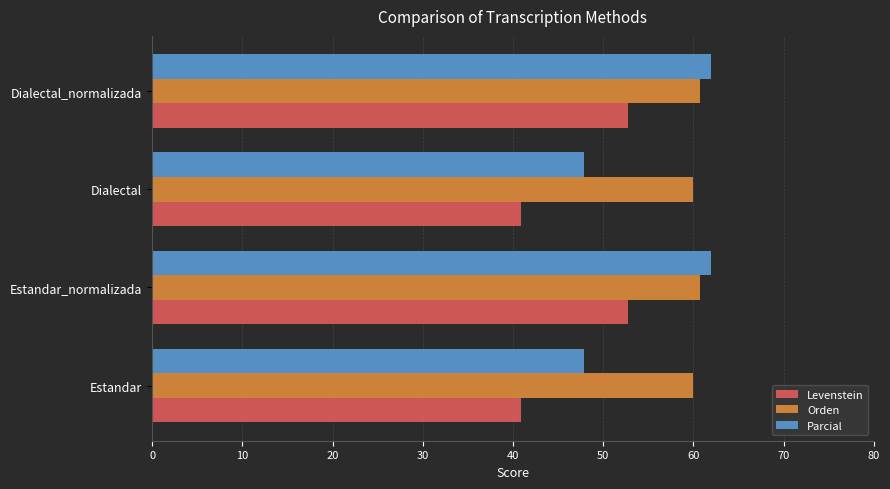

Which series has the largest range (max minus min)?

Parcial